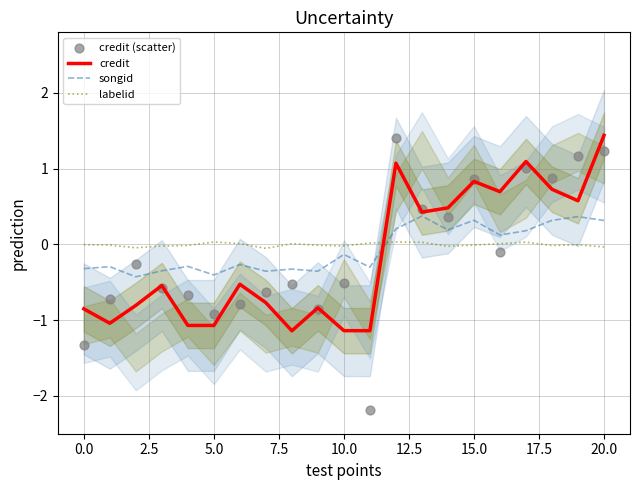

Which series has the largest total across all categories?

labelid